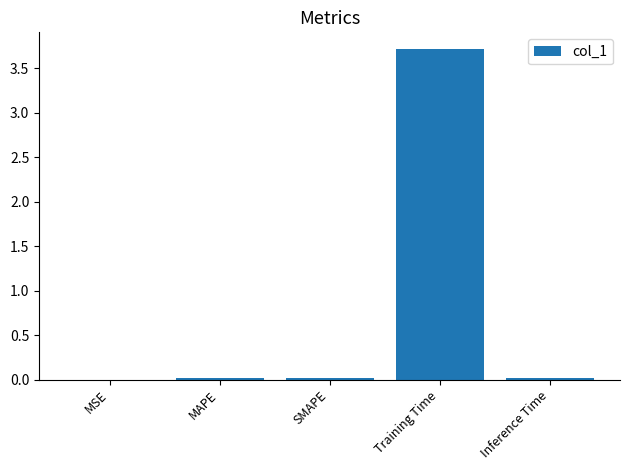

How many distinct data groups are displayed?

1